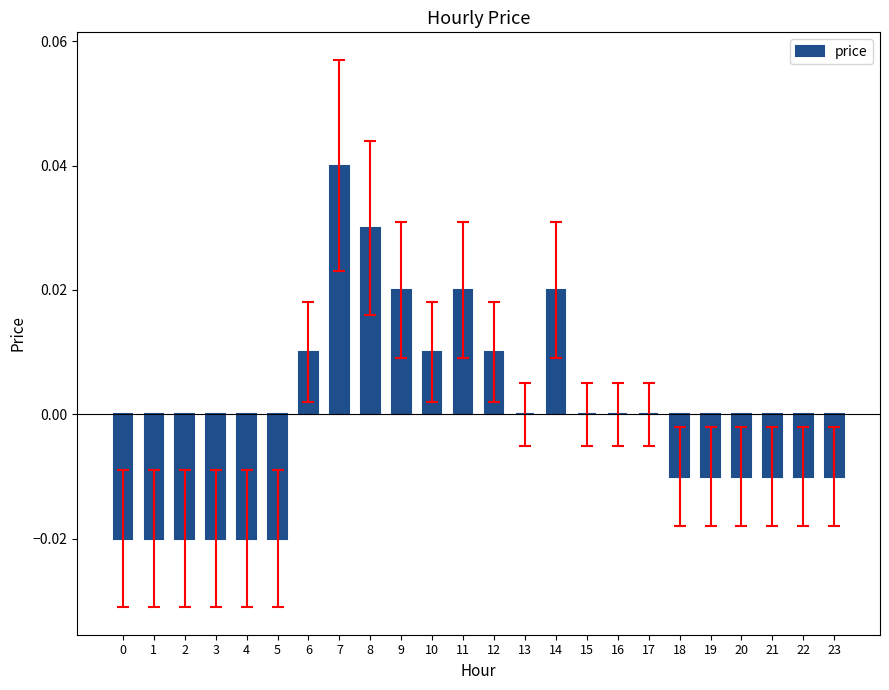

The chart shows a value of 0.0 at 9. True or false?

True